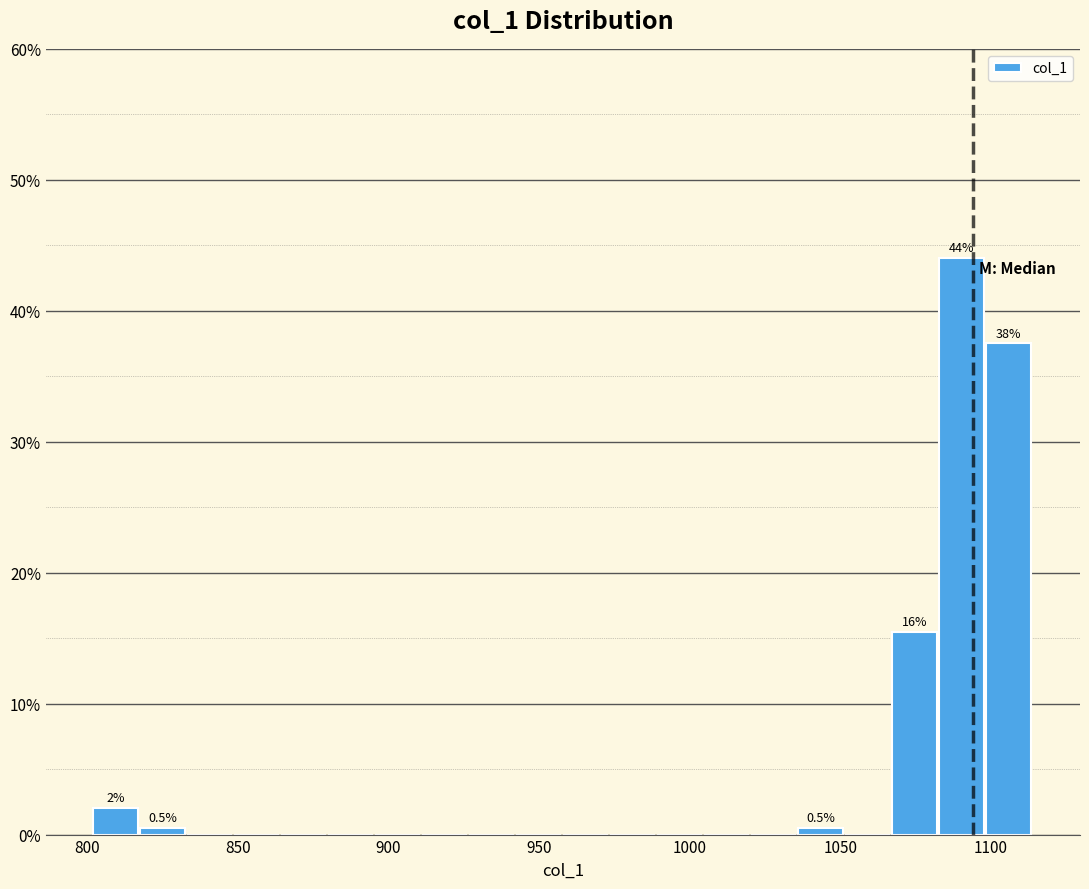

Read against the x-axis, roughly where is the centre of the tallest bar?

1090